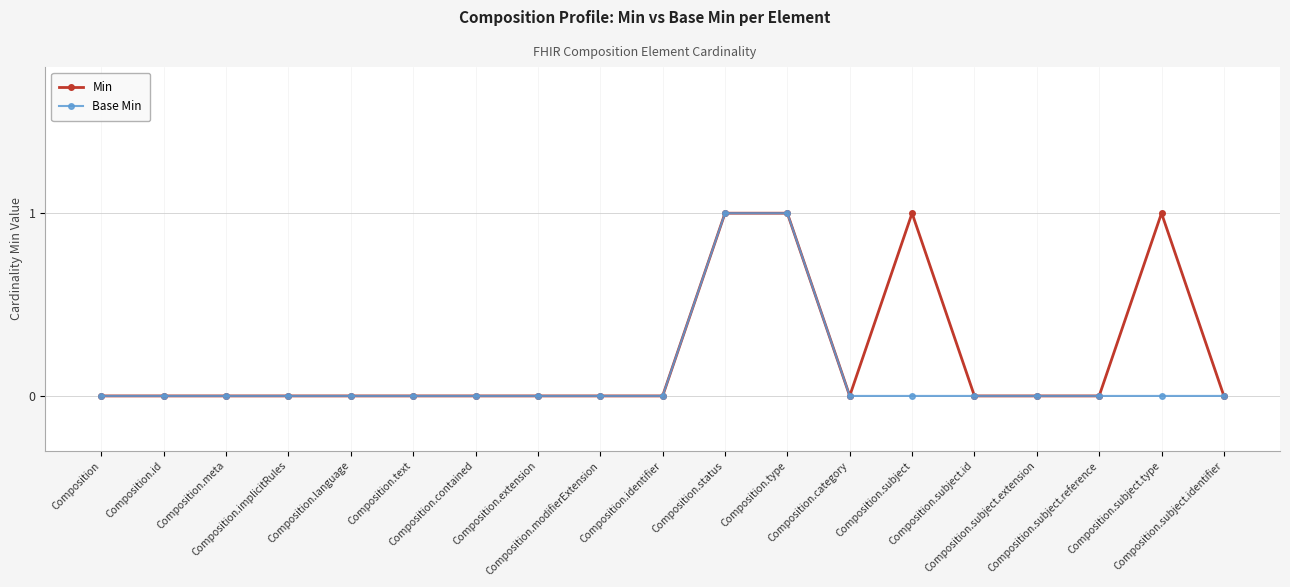

Is it true that Min equals -1 at Composition.meta?

False